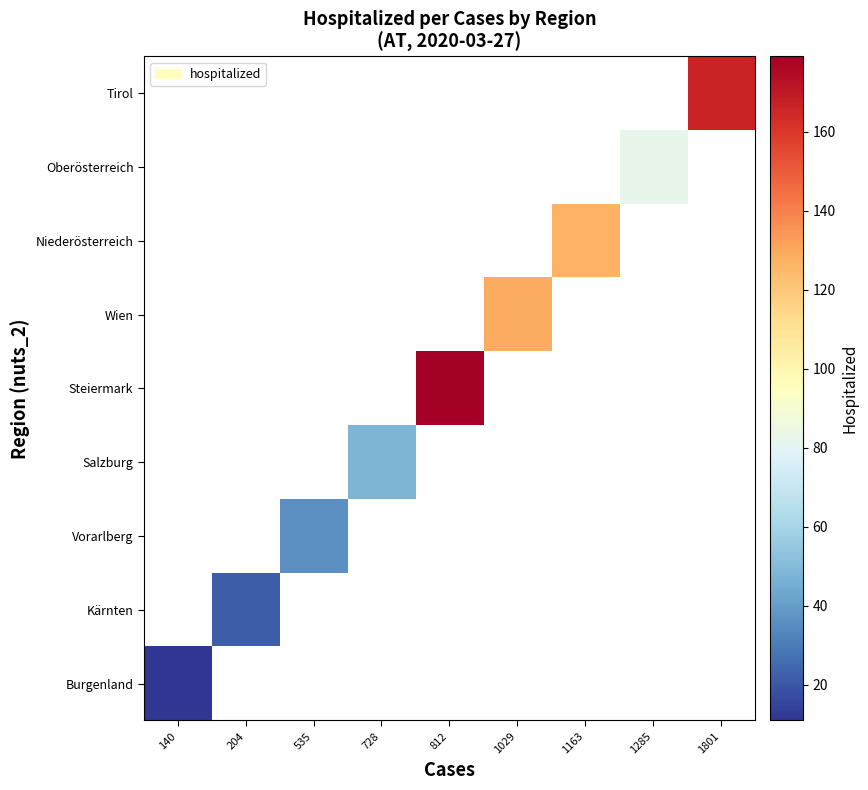

Which series has the widest spread of values?

Burgenland